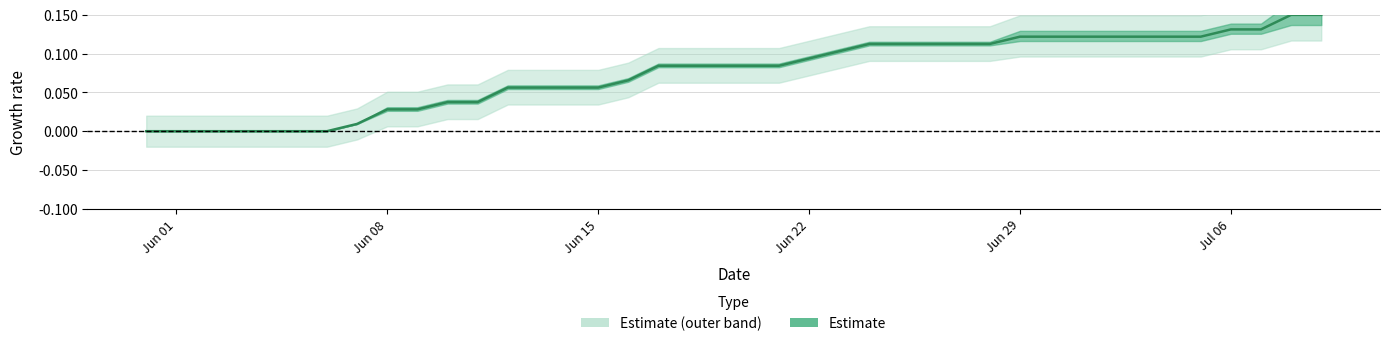

True or false: the data has more than 1 interior local peaks.

False